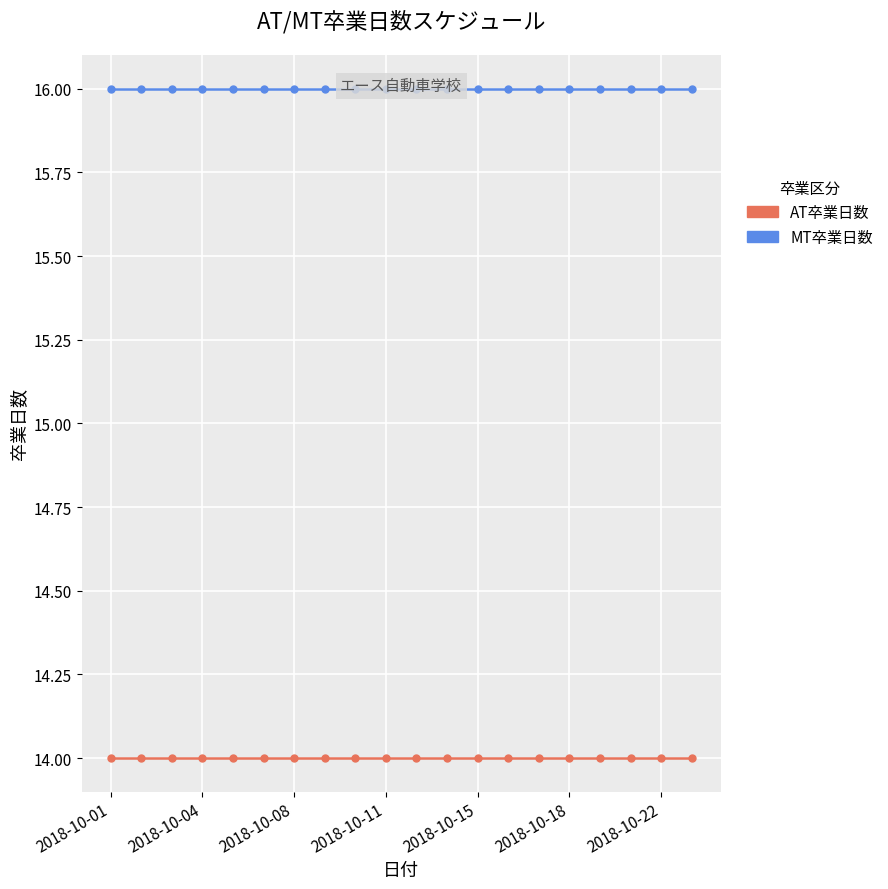

Count the number of data series in this chart.

2